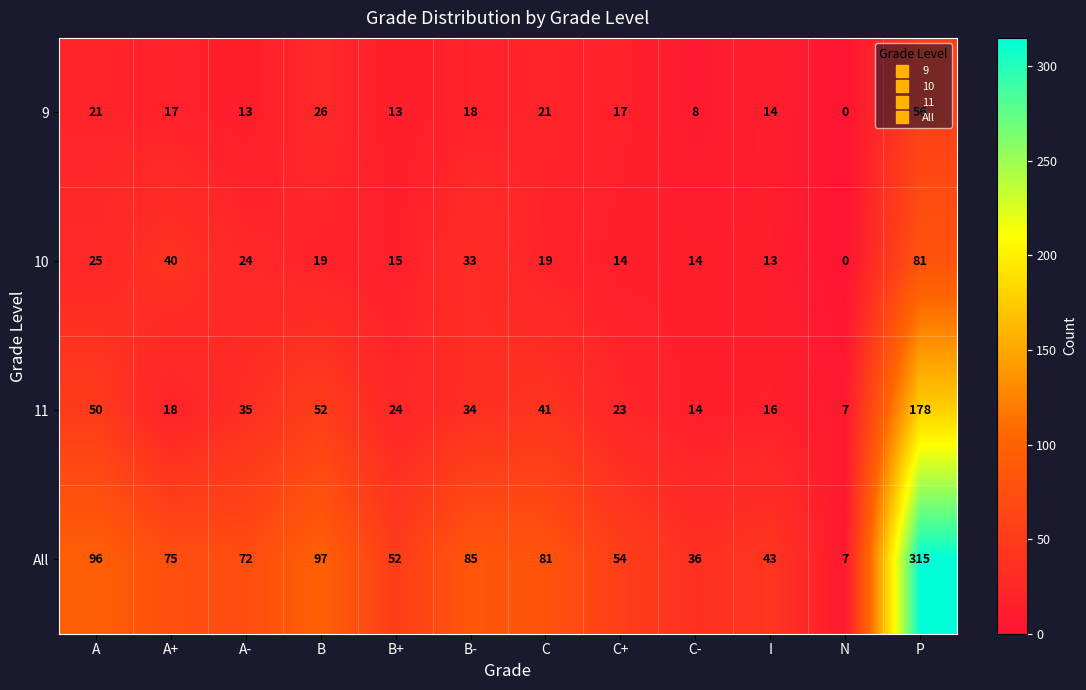

At which category is the sum across all series the highest?

P